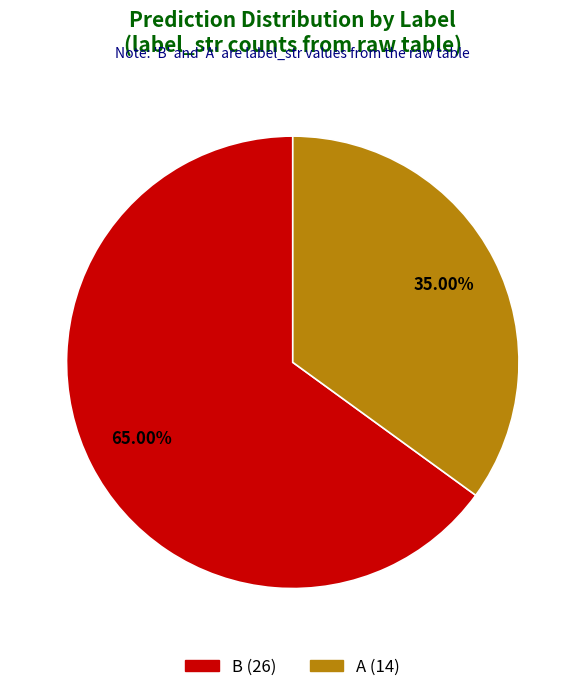

What is the total percentage of B and A?

100.0%